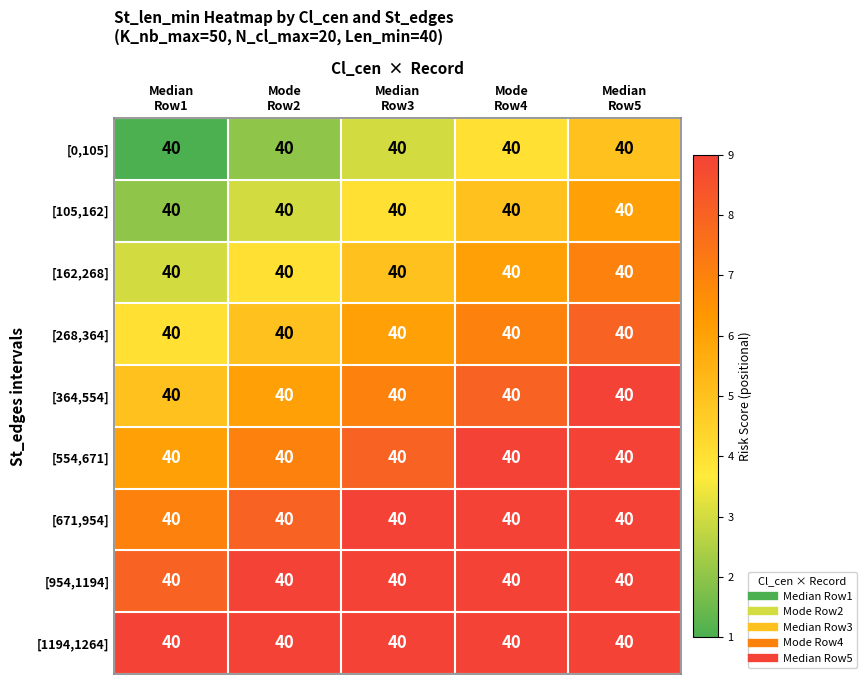

Between Mode
Row2 and Median
Row3, which is larger?

Median
Row3